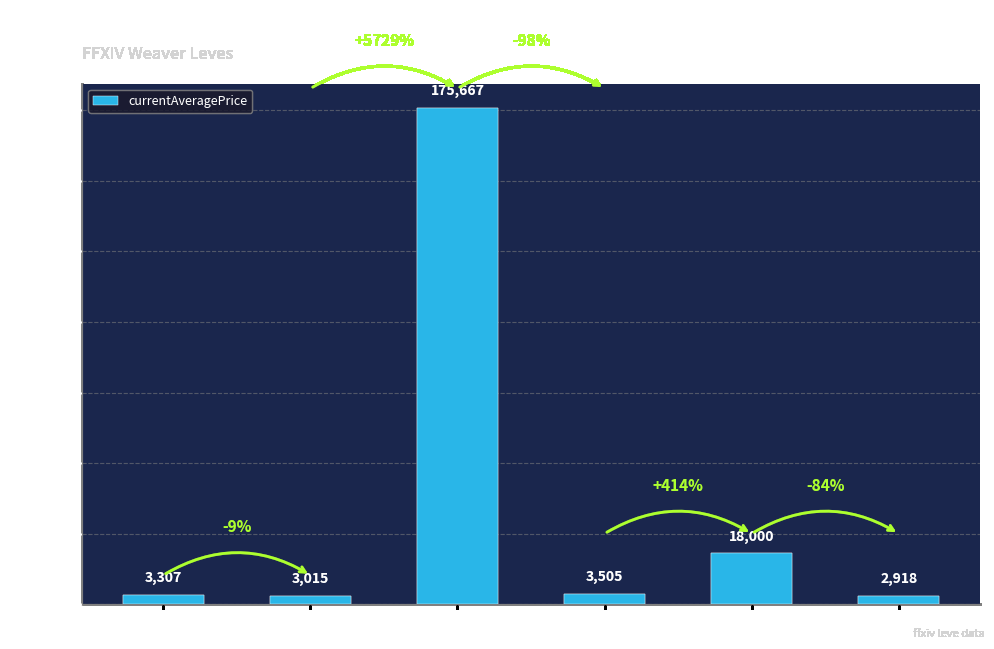

The value at Level 15 is 3505.0. True or false?

True